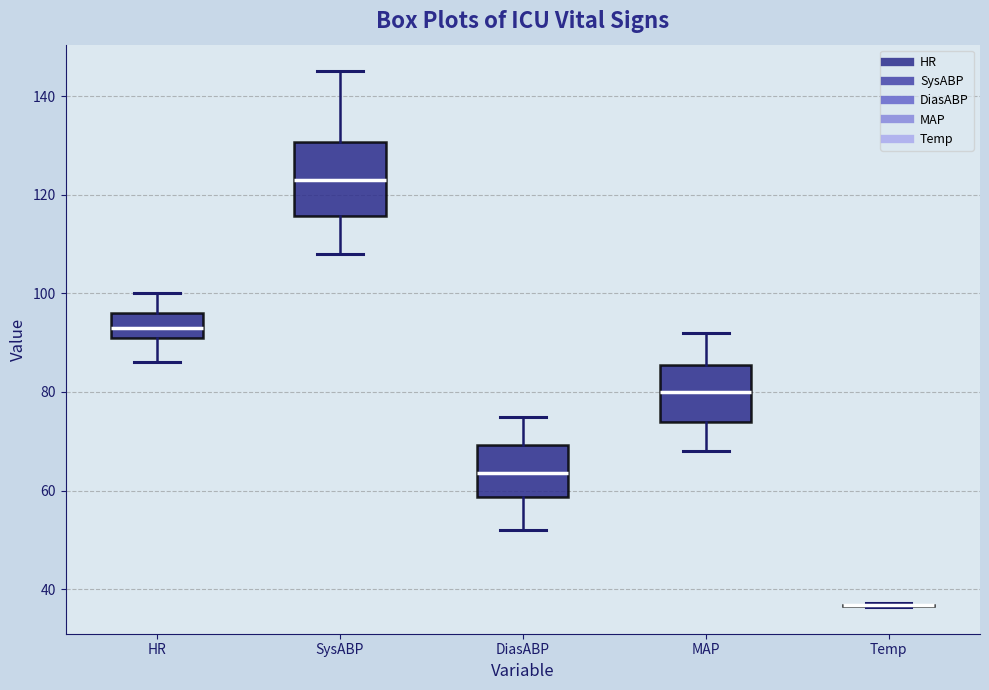

Where does the lower whisker of the box for DiasABP end on the y-axis? The values are not printed on the chart, so give them approximately, as read against the axis.

52